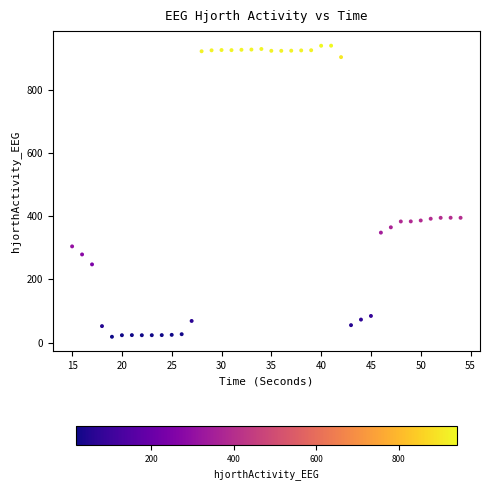

What is the range of Y values (max minus min)?

922.3